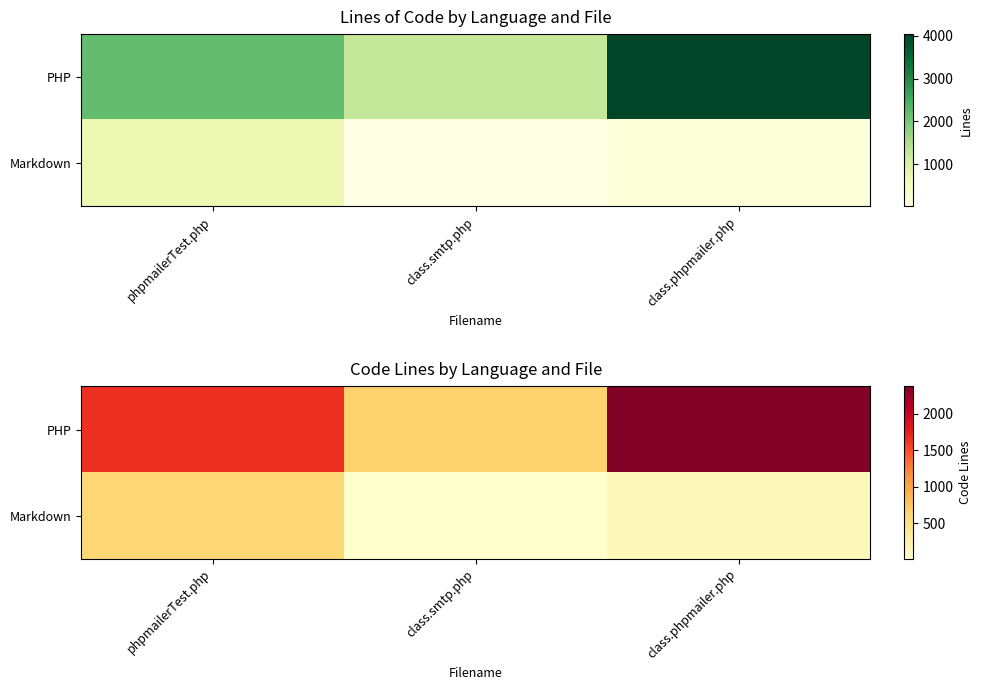

Read the PHP value at phpmailerTest.php, to the nearest 100.

1700